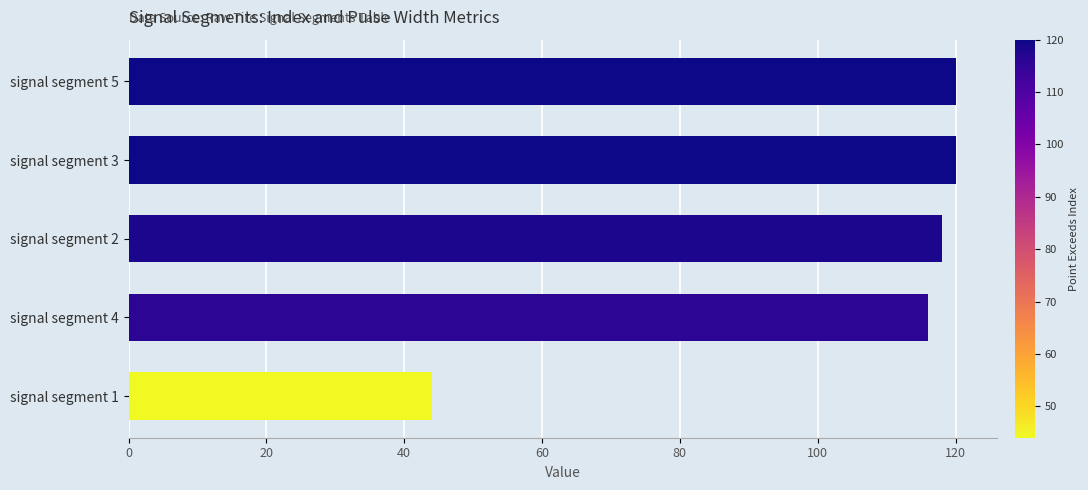

Which has a higher value, signal segment 5 or signal segment 4?

signal segment 5